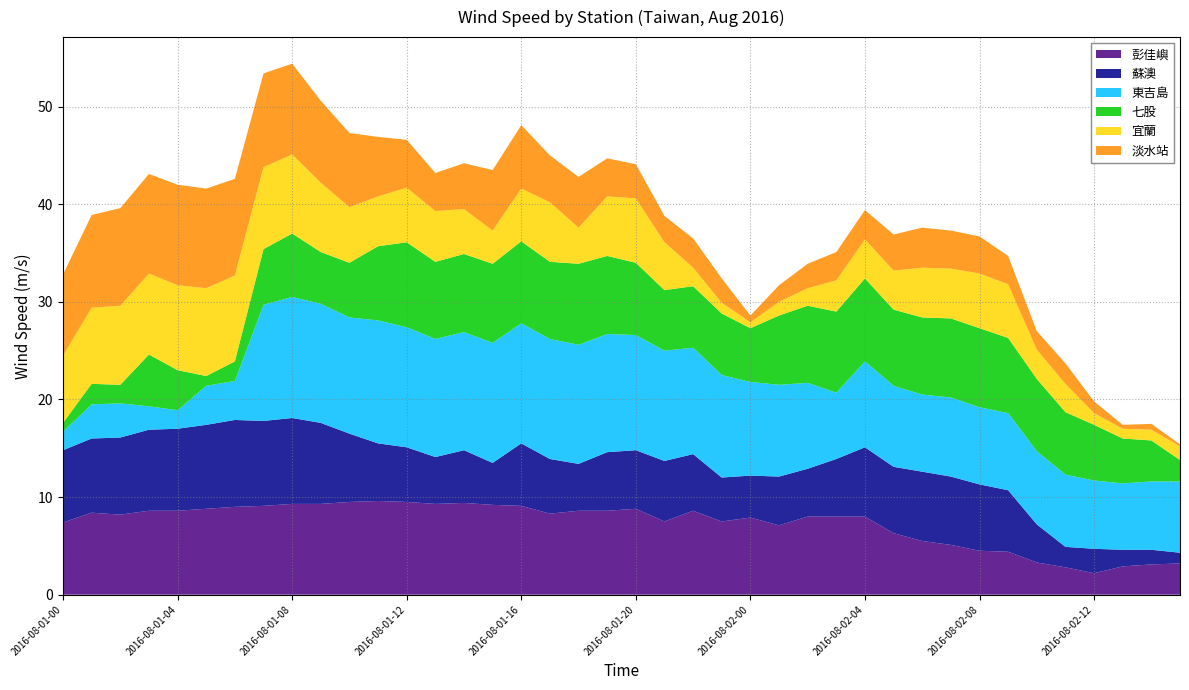

Reading left to right, what are all the values shown in this chart?

彭佳嶼: 2016-08-01-00=7.4	2016-08-01-01=8.4	2016-08-01-02=8.2	2016-08-01-03=8.6	2016-08-01-04=8.6	2016-08-01-05=8.8	2016-08-01-06=9.0	2016-08-01-07=9.1	2016-08-01-08=9.3	2016-08-01-09=9.3	2016-08-01-10=9.5	2016-08-01-11=9.6	2016-08-01-12=9.5	2016-08-01-13=9.3	2016-08-01-14=9.4	2016-08-01-15=9.2	2016-08-01-16=9.1	2016-08-01-17=8.3	2016-08-01-18=8.6	2016-08-01-19=8.6	2016-08-01-20=8.8	2016-08-01-21=7.5	2016-08-01-22=8.6	2016-08-01-23=7.5	2016-08-02-00=7.9	2016-08-02-01=7.1	2016-08-02-02=8.0	2016-08-02-03=8.0	2016-08-02-04=8.0	2016-08-02-05=6.3	2016-08-02-06=5.5	2016-08-02-07=5.1	2016-08-02-08=4.5	2016-08-02-09=4.4	2016-08-02-10=3.3	2016-08-02-11=2.8	2016-08-02-12=2.2	2016-08-02-13=2.9	2016-08-02-14=3.1	2016-08-02-15=3.2
蘇澳: 2016-08-01-00=7.4	2016-08-01-01=7.6	2016-08-01-02=7.9	2016-08-01-03=8.3	2016-08-01-04=8.4	2016-08-01-05=8.6	2016-08-01-06=8.9	2016-08-01-07=8.7	2016-08-01-08=8.8	2016-08-01-09=8.3	2016-08-01-10=7.0	2016-08-01-11=5.9	2016-08-01-12=5.6	2016-08-01-13=4.8	2016-08-01-14=5.4	2016-08-01-15=4.3	2016-08-01-16=6.4	2016-08-01-17=5.6	2016-08-01-18=4.8	2016-08-01-19=6.0	2016-08-01-20=6.0	2016-08-01-21=6.2	2016-08-01-22=5.8	2016-08-01-23=4.5	2016-08-02-00=4.3	2016-08-02-01=5.0	2016-08-02-02=4.9	2016-08-02-03=5.9	2016-08-02-04=7.1	2016-08-02-05=6.8	2016-08-02-06=7.1	2016-08-02-07=7.0	2016-08-02-08=6.8	2016-08-02-09=6.3	2016-08-02-10=3.9	2016-08-02-11=2.1	2016-08-02-12=2.5	2016-08-02-13=1.7	2016-08-02-14=1.5	2016-08-02-15=1.1
東吉島: 2016-08-01-00=1.9	2016-08-01-01=3.5	2016-08-01-02=3.5	2016-08-01-03=2.4	2016-08-01-04=1.9	2016-08-01-05=4.0	2016-08-01-06=4.0	2016-08-01-07=11.9	2016-08-01-08=12.4	2016-08-01-09=12.2	2016-08-01-10=11.9	2016-08-01-11=12.6	2016-08-01-12=12.3	2016-08-01-13=12.1	2016-08-01-14=12.1	2016-08-01-15=12.3	2016-08-01-16=12.3	2016-08-01-17=12.3	2016-08-01-18=12.2	2016-08-01-19=12.1	2016-08-01-20=11.8	2016-08-01-21=11.3	2016-08-01-22=10.9	2016-08-01-23=10.5	2016-08-02-00=9.6	2016-08-02-01=9.4	2016-08-02-02=8.8	2016-08-02-03=6.8	2016-08-02-04=8.8	2016-08-02-05=8.3	2016-08-02-06=7.9	2016-08-02-07=8.1	2016-08-02-08=7.9	2016-08-02-09=7.9	2016-08-02-10=7.5	2016-08-02-11=7.4	2016-08-02-12=7.0	2016-08-02-13=6.8	2016-08-02-14=7.0	2016-08-02-15=7.3
七股: 2016-08-01-00=0.9	2016-08-01-01=2.1	2016-08-01-02=1.9	2016-08-01-03=5.3	2016-08-01-04=4.1	2016-08-01-05=1.0	2016-08-01-06=2.0	2016-08-01-07=5.7	2016-08-01-08=6.5	2016-08-01-09=5.3	2016-08-01-10=5.6	2016-08-01-11=7.6	2016-08-01-12=8.7	2016-08-01-13=7.9	2016-08-01-14=8.0	2016-08-01-15=8.1	2016-08-01-16=8.4	2016-08-01-17=7.9	2016-08-01-18=8.3	2016-08-01-19=8.0	2016-08-01-20=7.4	2016-08-01-21=6.2	2016-08-01-22=6.3	2016-08-01-23=6.3	2016-08-02-00=5.5	2016-08-02-01=7.1	2016-08-02-02=7.9	2016-08-02-03=8.3	2016-08-02-04=8.5	2016-08-02-05=7.8	2016-08-02-06=7.9	2016-08-02-07=8.1	2016-08-02-08=8.1	2016-08-02-09=7.7	2016-08-02-10=7.4	2016-08-02-11=6.4	2016-08-02-12=5.7	2016-08-02-13=4.6	2016-08-02-14=4.2	2016-08-02-15=2.2
宜蘭: 2016-08-01-00=6.9	2016-08-01-01=7.8	2016-08-01-02=8.1	2016-08-01-03=8.3	2016-08-01-04=8.7	2016-08-01-05=9.0	2016-08-01-06=8.8	2016-08-01-07=8.4	2016-08-01-08=8.1	2016-08-01-09=7.1	2016-08-01-10=5.7	2016-08-01-11=5.1	2016-08-01-12=5.6	2016-08-01-13=5.2	2016-08-01-14=4.6	2016-08-01-15=3.4	2016-08-01-16=5.4	2016-08-01-17=6.1	2016-08-01-18=3.7	2016-08-01-19=6.1	2016-08-01-20=6.6	2016-08-01-21=4.9	2016-08-01-22=1.9	2016-08-01-23=1.1	2016-08-02-00=0.6	2016-08-02-01=1.4	2016-08-02-02=1.8	2016-08-02-03=3.2	2016-08-02-04=4.0	2016-08-02-05=4.0	2016-08-02-06=5.1	2016-08-02-07=5.1	2016-08-02-08=5.6	2016-08-02-09=5.5	2016-08-02-10=3.0	2016-08-02-11=2.9	2016-08-02-12=1.2	2016-08-02-13=1.0	2016-08-02-14=1.1	2016-08-02-15=1.4
淡水站: 2016-08-01-00=8.3	2016-08-01-01=9.5	2016-08-01-02=10.0	2016-08-01-03=10.2	2016-08-01-04=10.3	2016-08-01-05=10.2	2016-08-01-06=9.9	2016-08-01-07=9.6	2016-08-01-08=9.3	2016-08-01-09=8.4	2016-08-01-10=7.6	2016-08-01-11=6.1	2016-08-01-12=4.9	2016-08-01-13=3.9	2016-08-01-14=4.7	2016-08-01-15=6.2	2016-08-01-16=6.5	2016-08-01-17=4.8	2016-08-01-18=5.2	2016-08-01-19=3.9	2016-08-01-20=3.5	2016-08-01-21=2.7	2016-08-01-22=3.0	2016-08-01-23=2.5	2016-08-02-00=0.7	2016-08-02-01=1.7	2016-08-02-02=2.5	2016-08-02-03=2.9	2016-08-02-04=3.0	2016-08-02-05=3.7	2016-08-02-06=4.1	2016-08-02-07=3.9	2016-08-02-08=3.8	2016-08-02-09=2.9	2016-08-02-10=1.9	2016-08-02-11=2.1	2016-08-02-12=1.2	2016-08-02-13=0.4	2016-08-02-14=0.6	2016-08-02-15=0.2